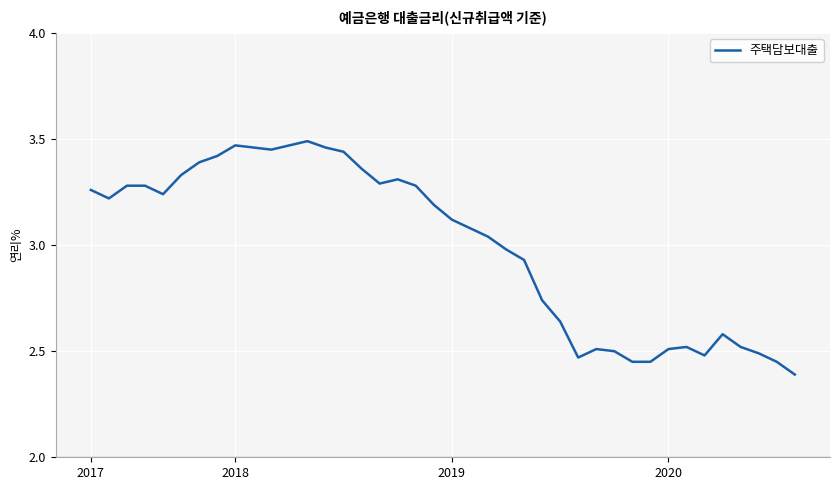

What is the difference between the maximum and minimum values?

1.1